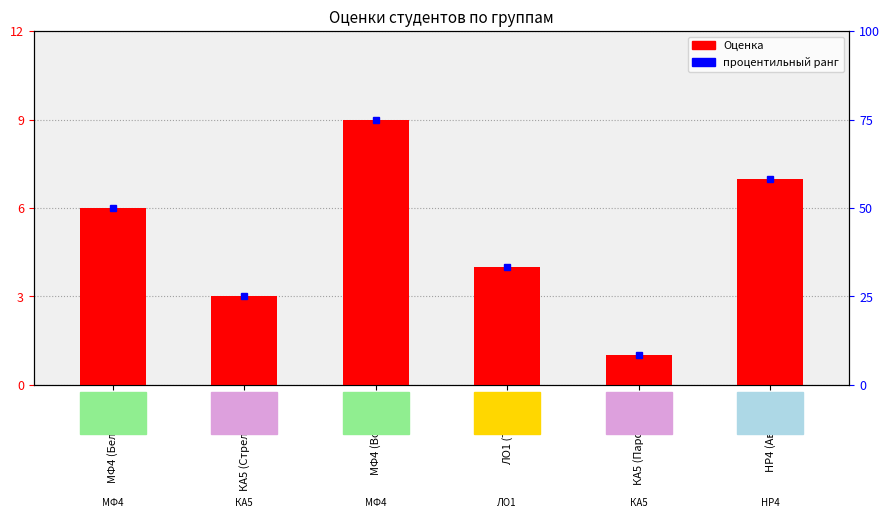

How many distinct data groups are displayed?

1